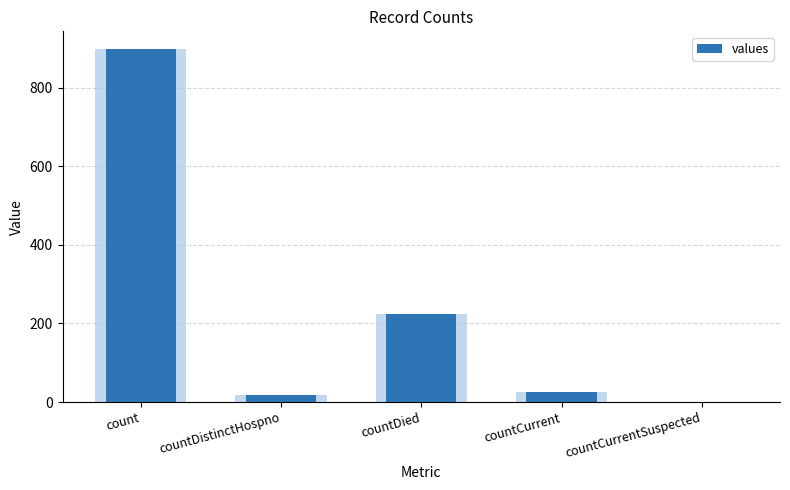

What value does the data have at count, to the nearest 50?

900